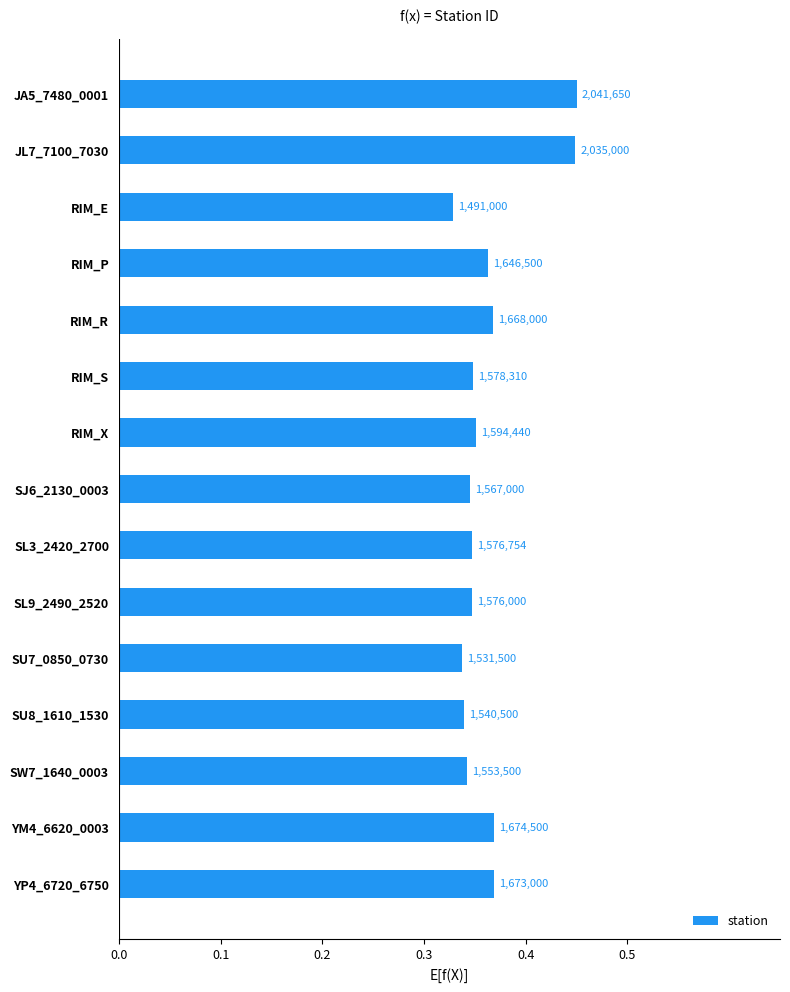

Are the bars horizontal?

Yes